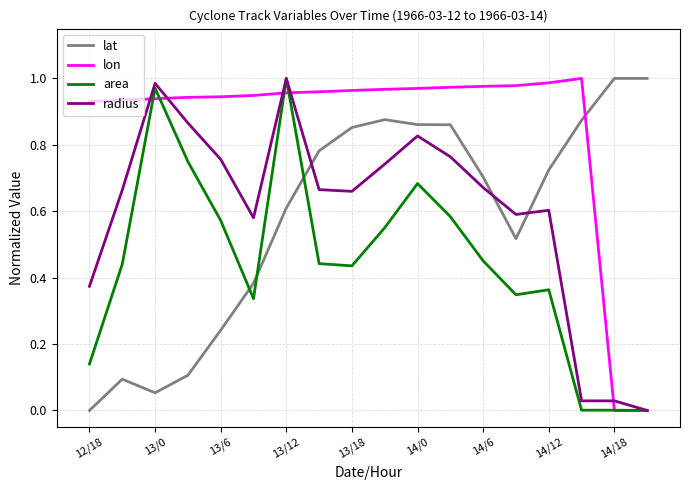

After their last crossing, which series has the higher values: radius or lat?

lat